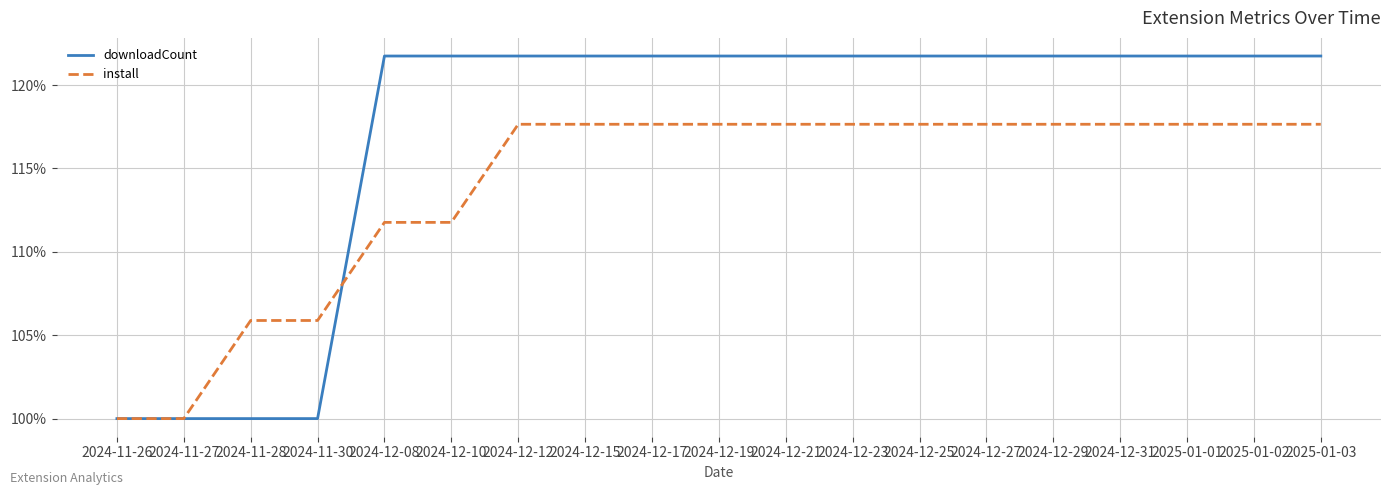

Reading right to left, what are all the values shown in this chart?

downloadCount: 2025-01-03=1.2	2025-01-02=1.2	2025-01-01=1.2	2024-12-31=1.2	2024-12-29=1.2	2024-12-27=1.2	2024-12-25=1.2	2024-12-23=1.2	2024-12-21=1.2	2024-12-19=1.2	2024-12-17=1.2	2024-12-15=1.2	2024-12-12=1.2	2024-12-10=1.2	2024-12-08=1.2	2024-11-30=1.0	2024-11-28=1.0	2024-11-27=1.0	2024-11-26=1.0
install: 2025-01-03=1.2	2025-01-02=1.2	2025-01-01=1.2	2024-12-31=1.2	2024-12-29=1.2	2024-12-27=1.2	2024-12-25=1.2	2024-12-23=1.2	2024-12-21=1.2	2024-12-19=1.2	2024-12-17=1.2	2024-12-15=1.2	2024-12-12=1.2	2024-12-10=1.1	2024-12-08=1.1	2024-11-30=1.1	2024-11-28=1.1	2024-11-27=1.0	2024-11-26=1.0